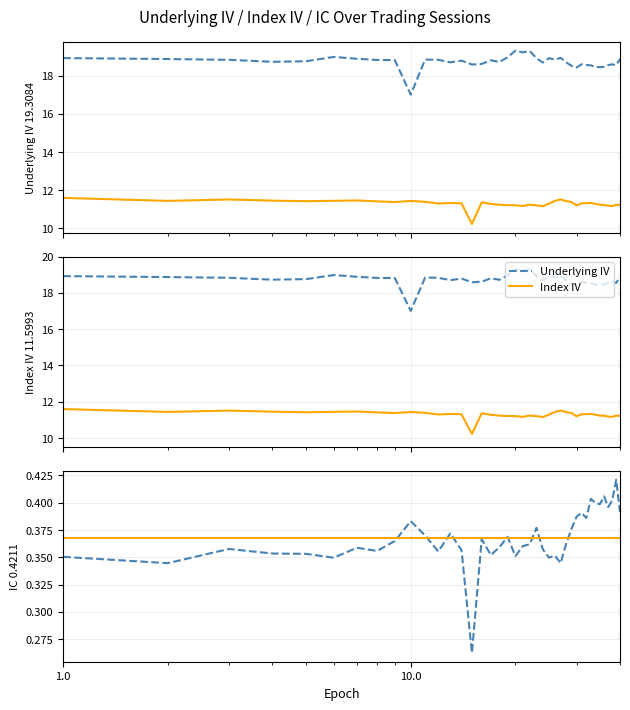

How many interior local peaks does the Index IV series have?

9